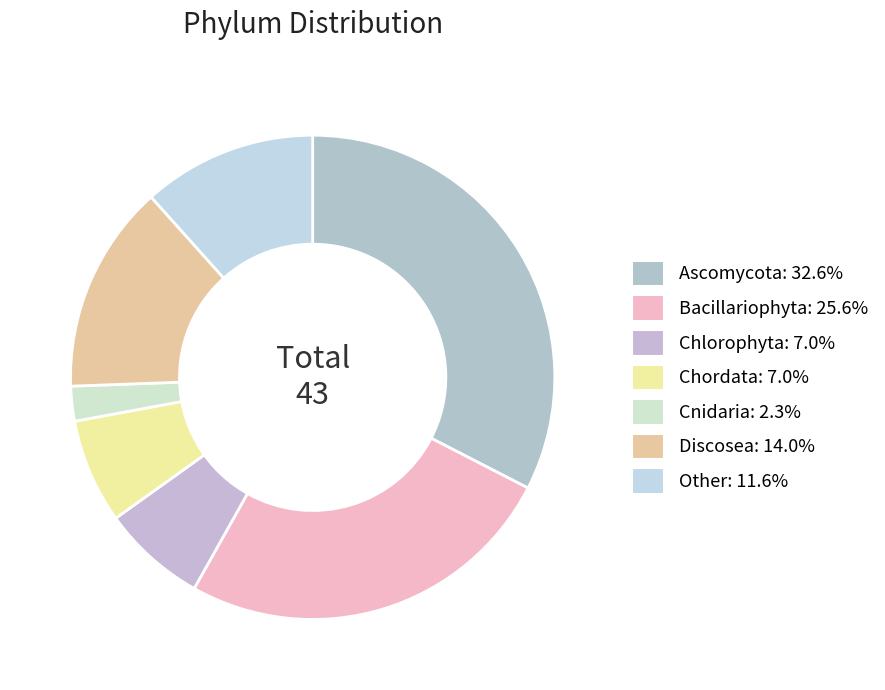

Count the number of slices in the pie.

7